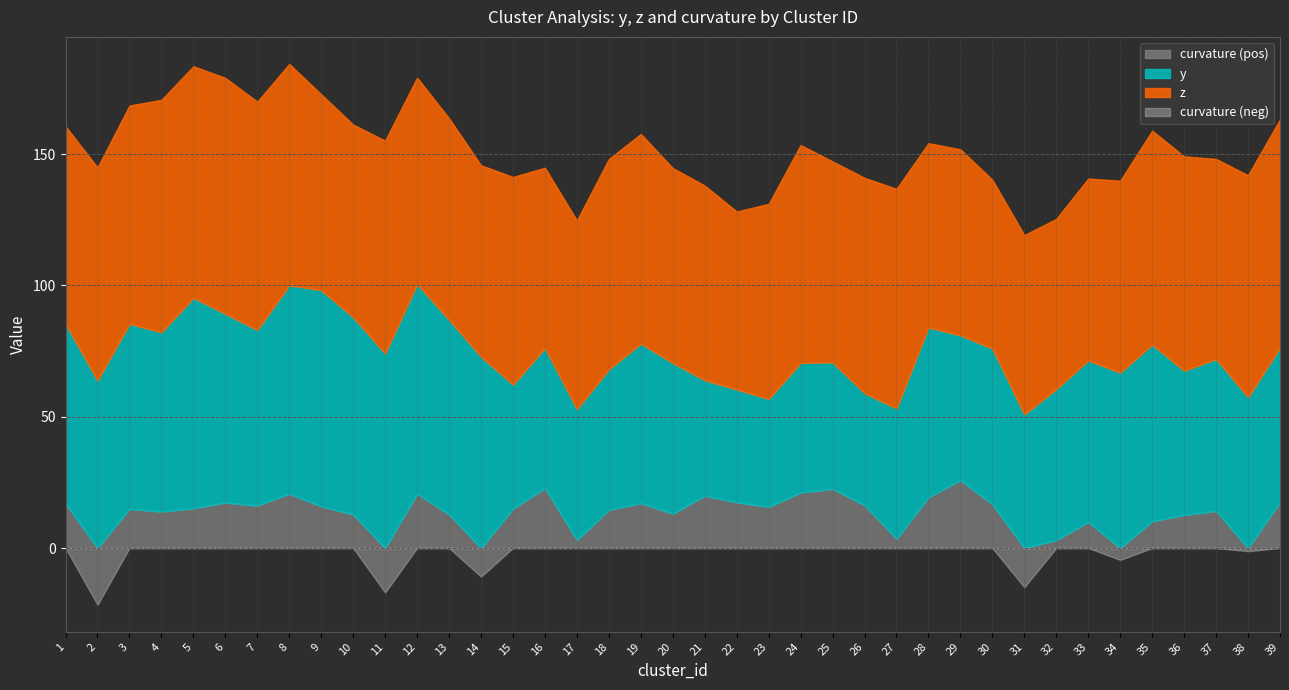

Is the value of z at 8 greater than the value of y at 24?

Yes